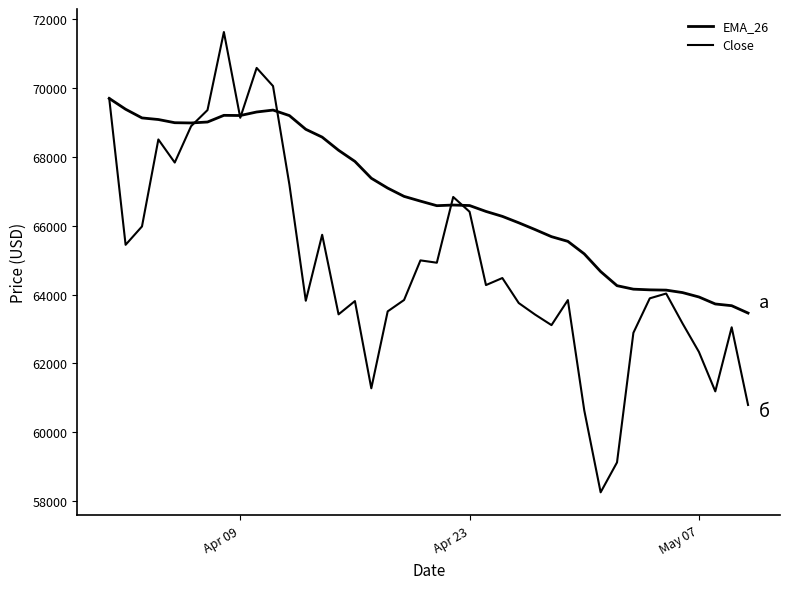

At how many categories does at least one series exceed 69751?

3